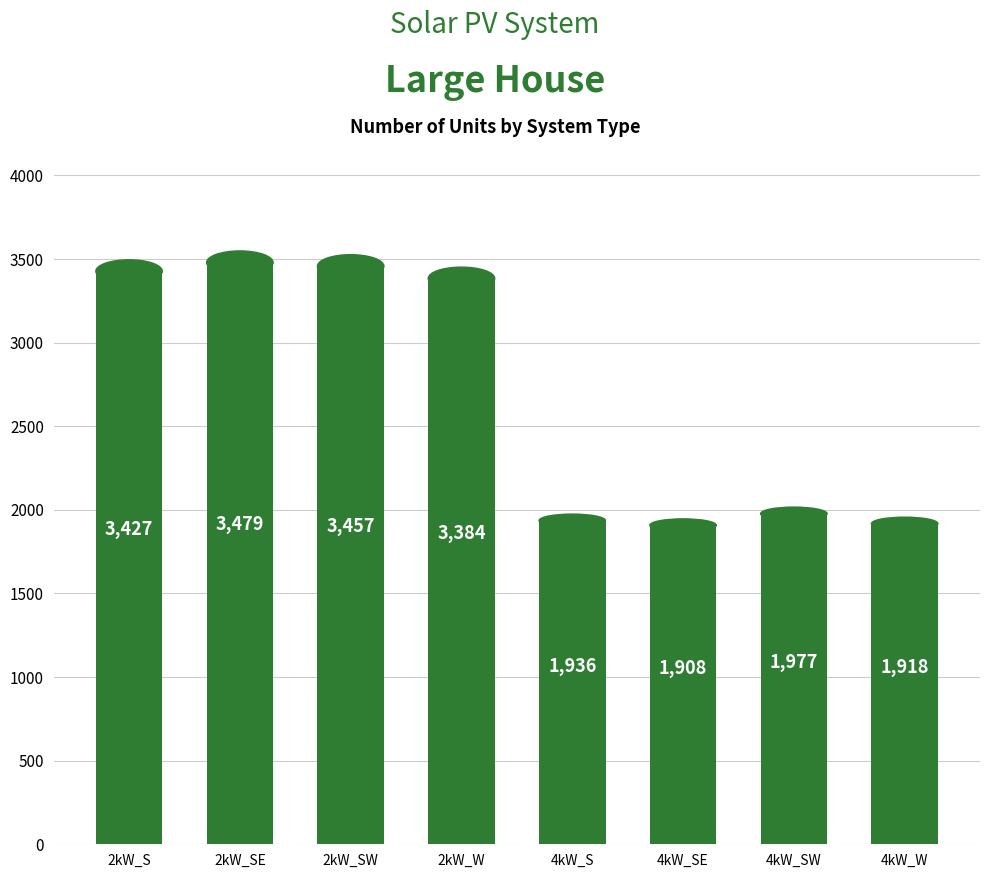

What is the difference between the values at 4kW_S and 2kW_S?

1491